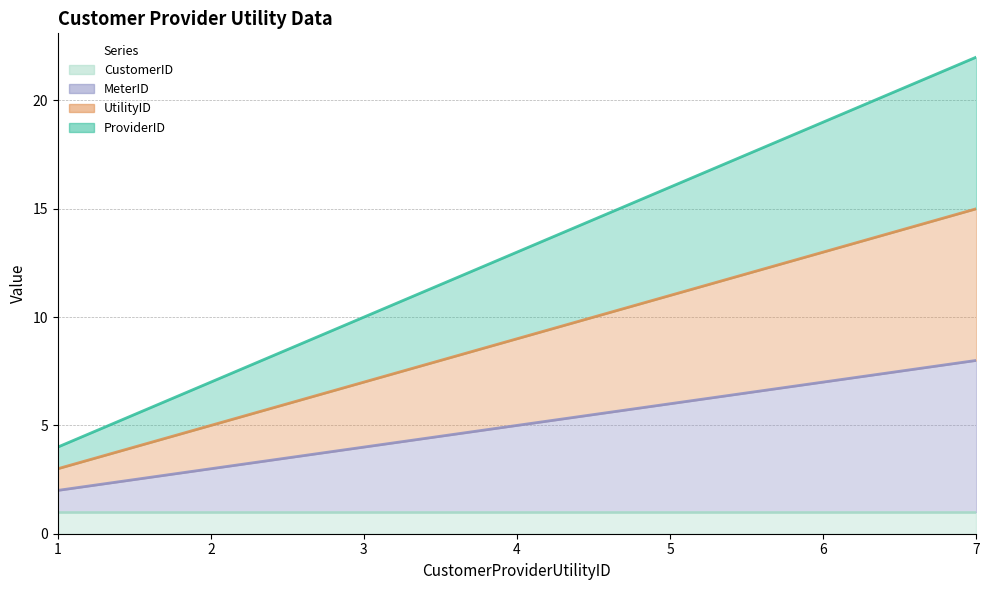

At which label does MeterID reach its peak?

7